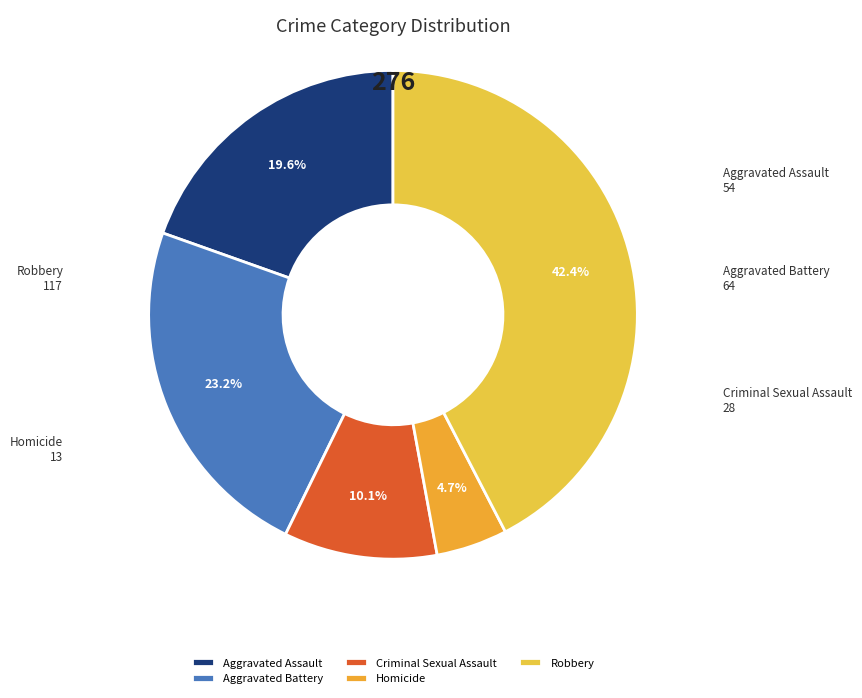

What percentage is the Aggravated Assault slice, to the nearest percent?

20%